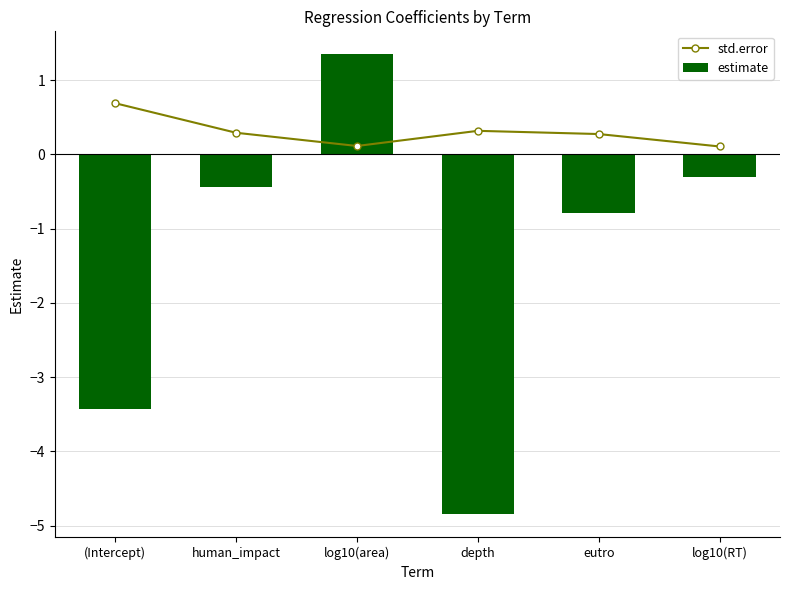

List the series in order of their peak value, lowest first.

std.error, estimate